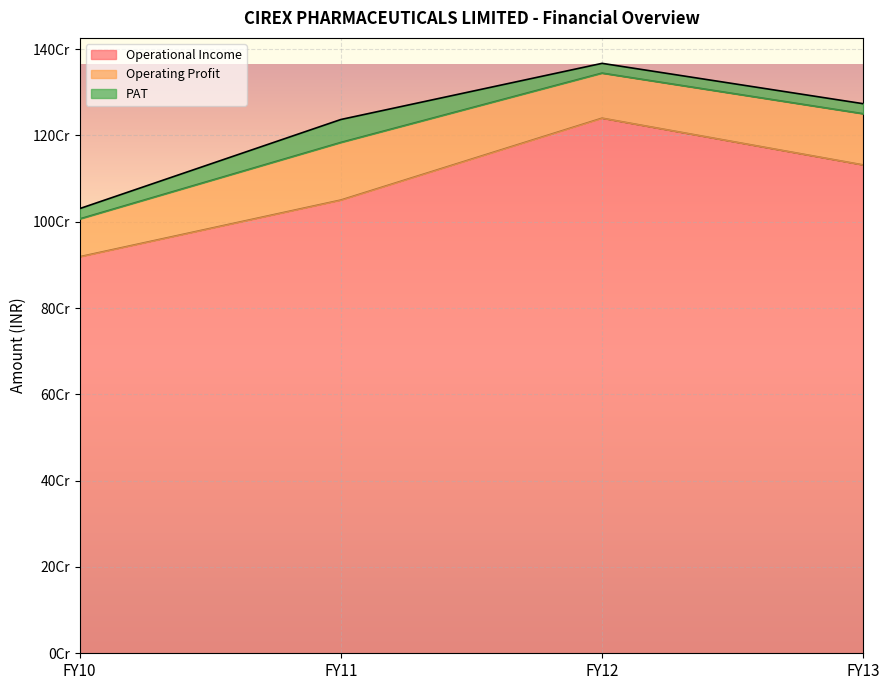

True or false: PAT and Operational Income cross at least once.

False